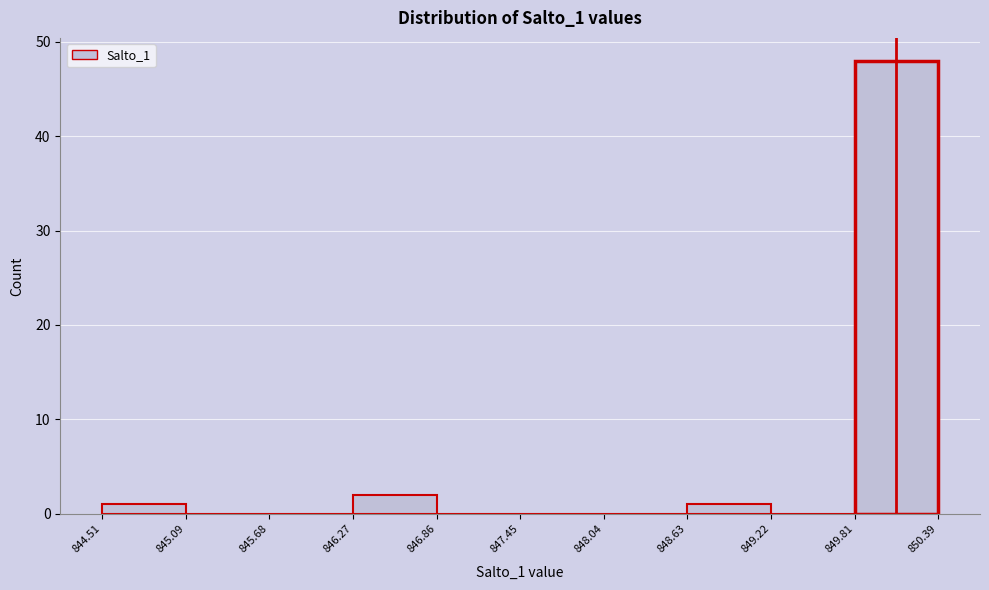

Reading left to right, list every bar in this chart as the range it spans on the x-axis followed by its height. The values are not printed on the chart, so give them approximately, as read against the axis.

844.51 to 845.09: 1
845.09 to 845.68: 0
845.68 to 846.27: 0
846.27 to 846.86: 2
846.86 to 847.45: 0
847.45 to 848.04: 0
848.04 to 848.63: 0
848.63 to 849.22: 1
849.22 to 849.81: 0
849.81 to 850.39: 48